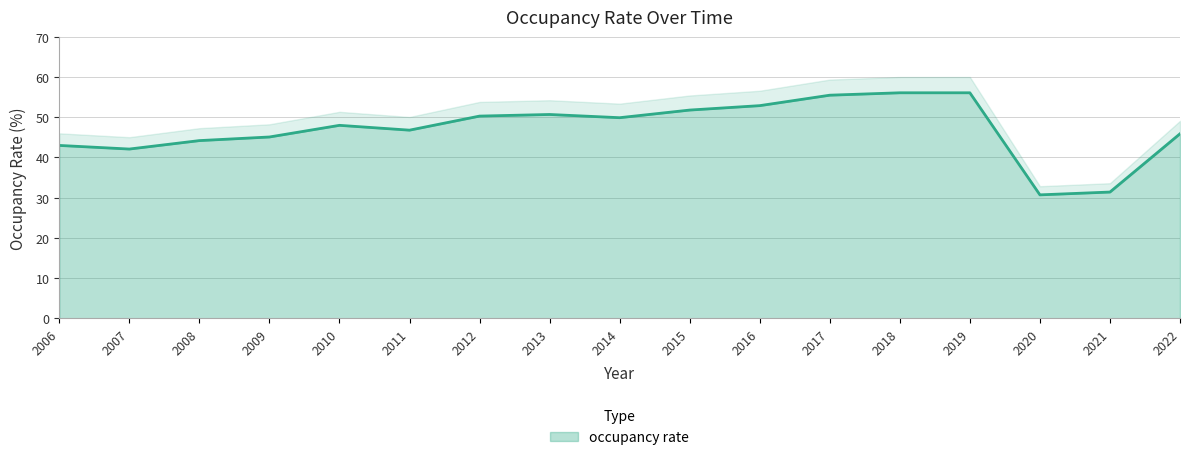

Approximately how many times larger is the value at 2015 compared to 2012?

1.0